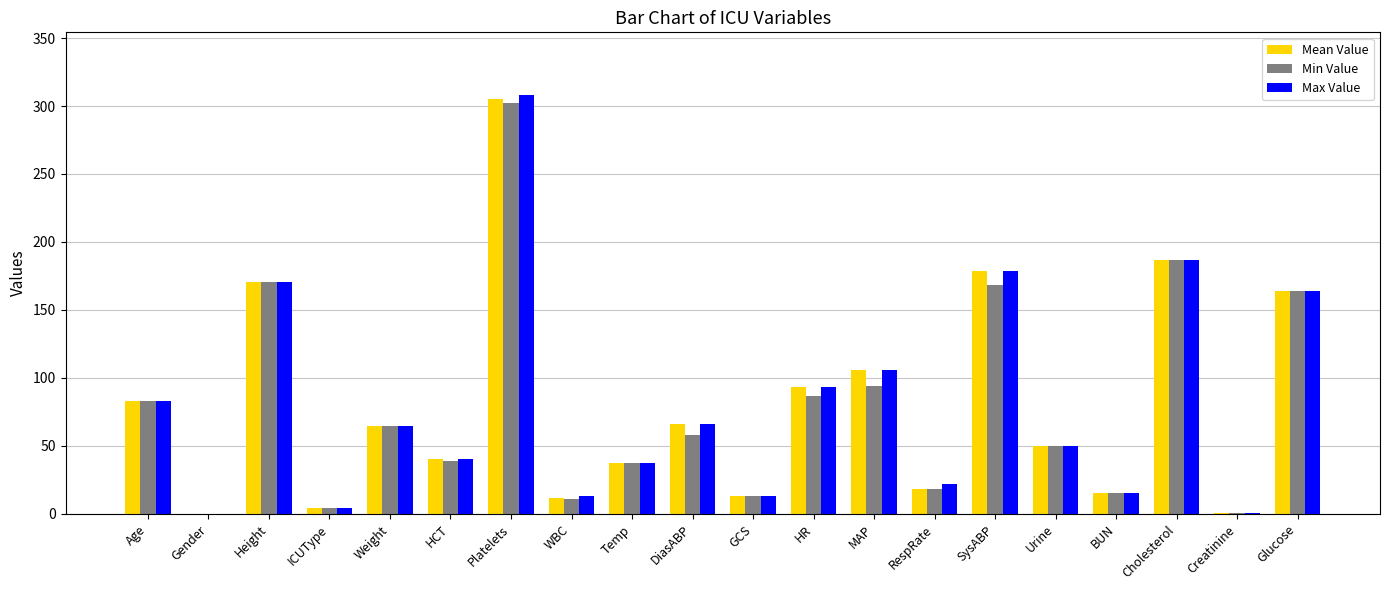

Where does the Min Value series first go above 58?

Age